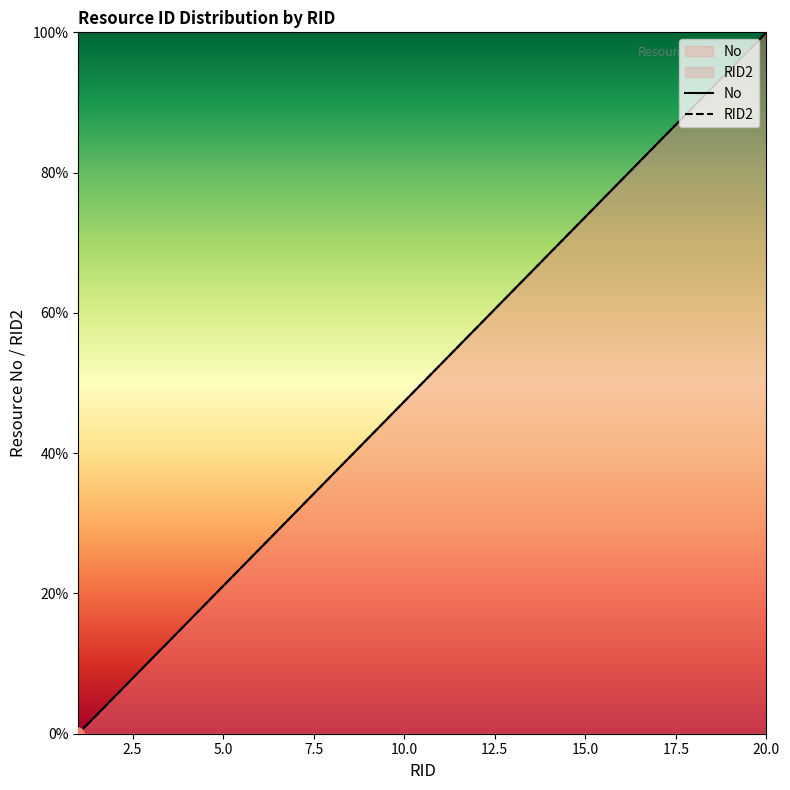

Is the value of No at 14 greater than the value of RID2 at 9?

Yes